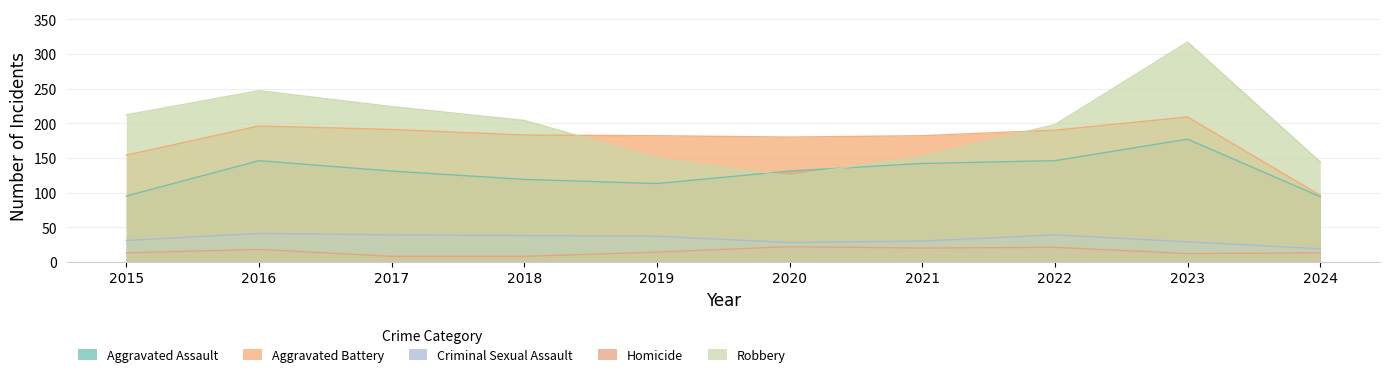

In Robbery, how many points are lower than both neighbors (excluding endpoints)?

1